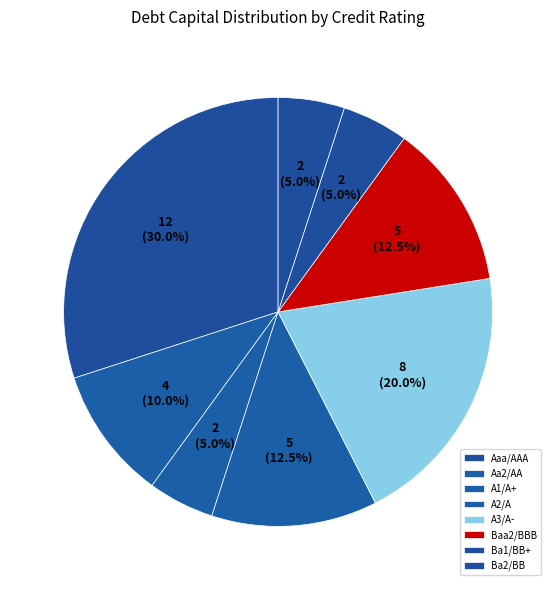

Combined, do A2/A and Baa2/BBB account for over 50%?

No